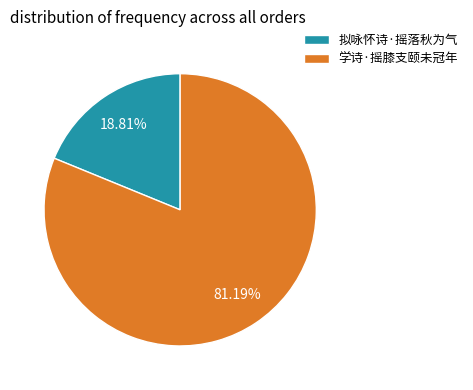

Which slice is the largest?

学诗·摇膝支颐未冠年